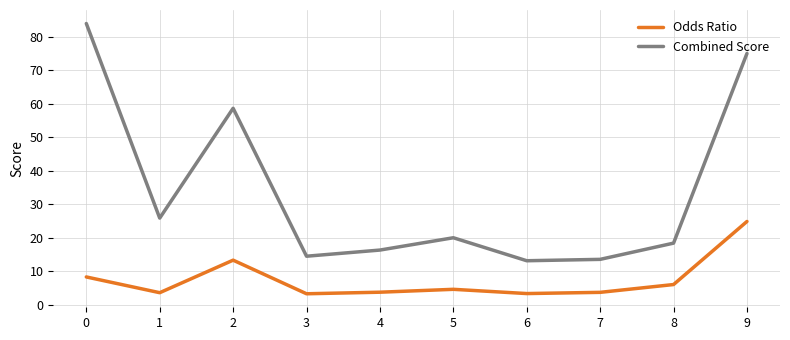

Which series has the largest range (max minus min)?

Combined Score